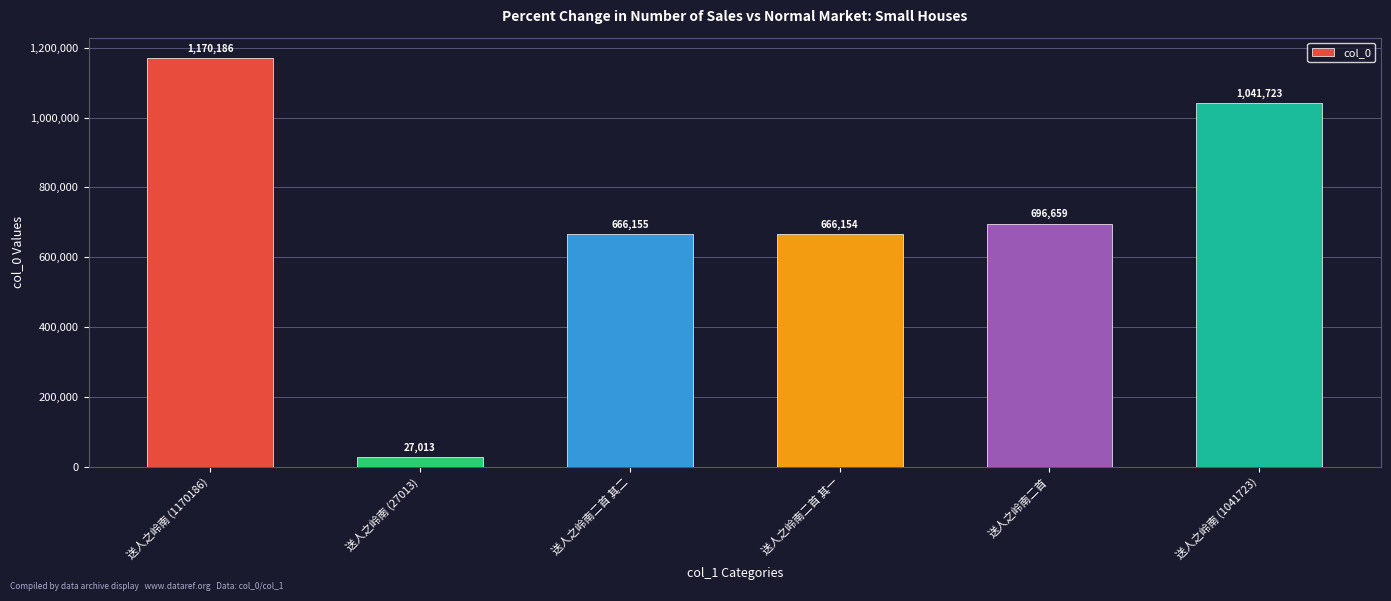

The chart shows a value of 1029470 at 送人之岭南二首. True or false?

False